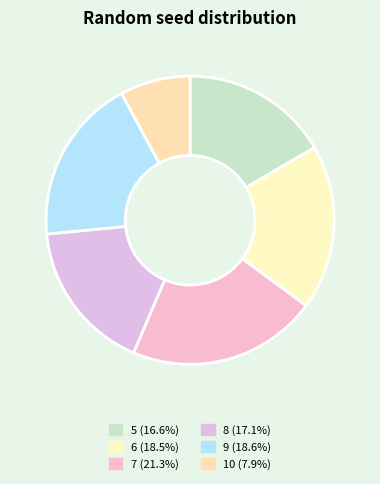

Which slice is the largest?

7